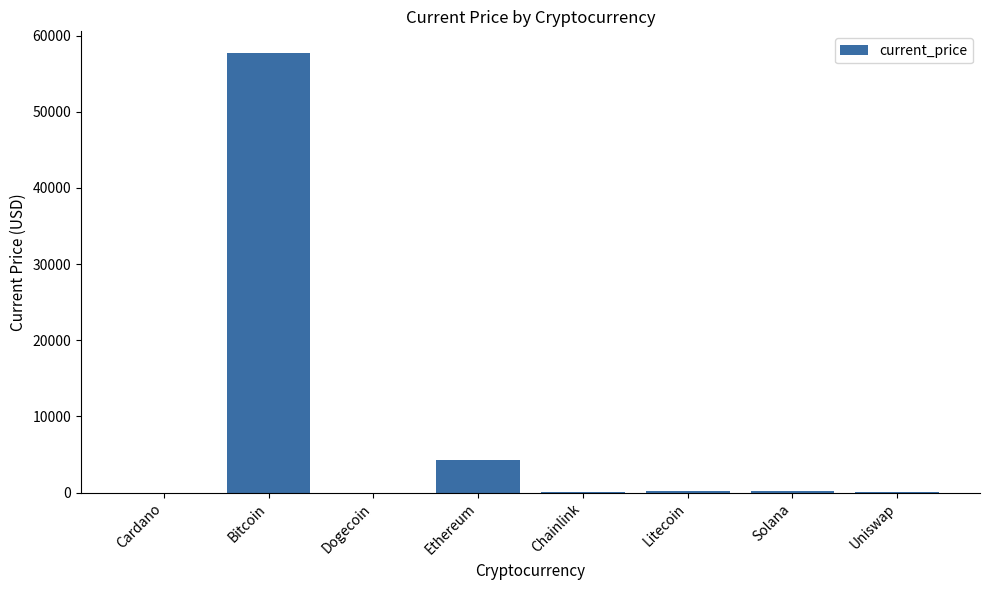

What is the greatest value displayed?

57674.0